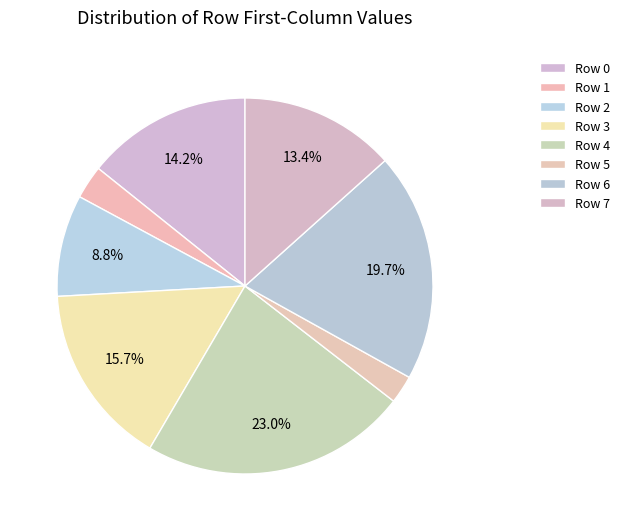

Count the number of slices in the pie.

8